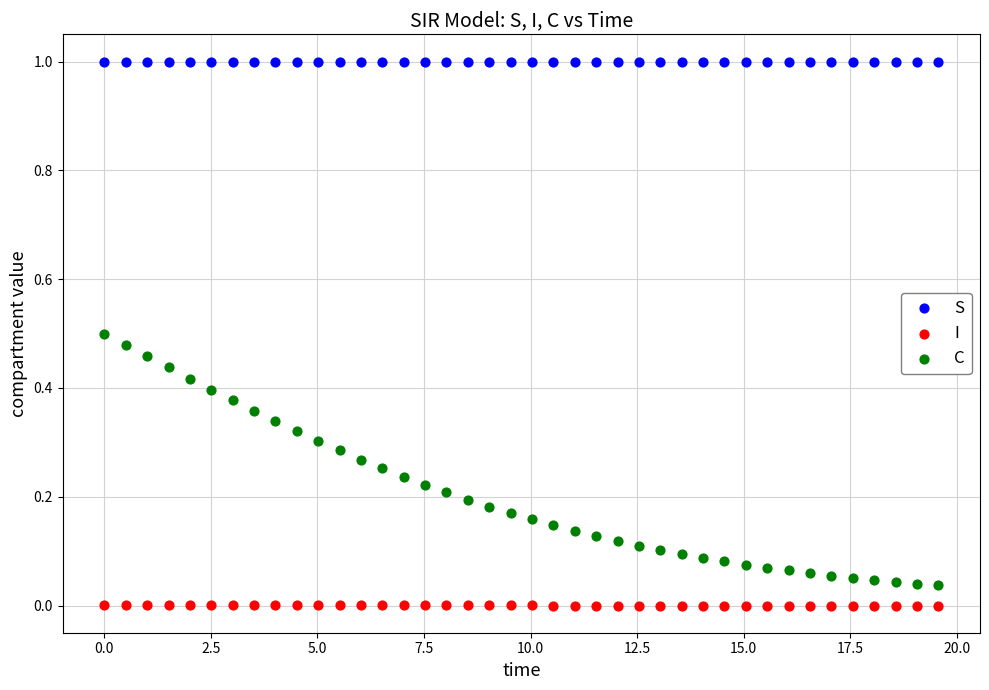

What are all the series names shown in the legend?

S, I, C